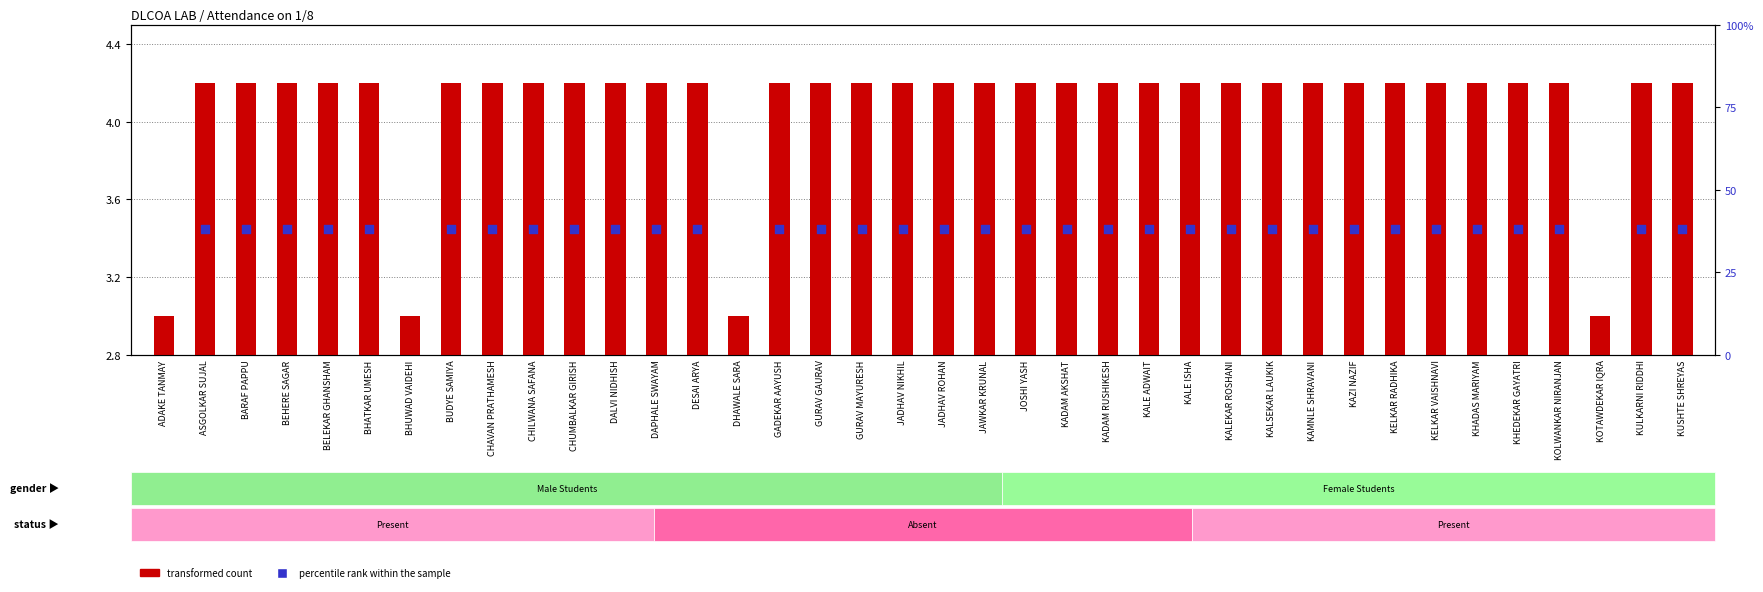

What are all the series names shown in the legend?

transformed count, percentile rank within the sample